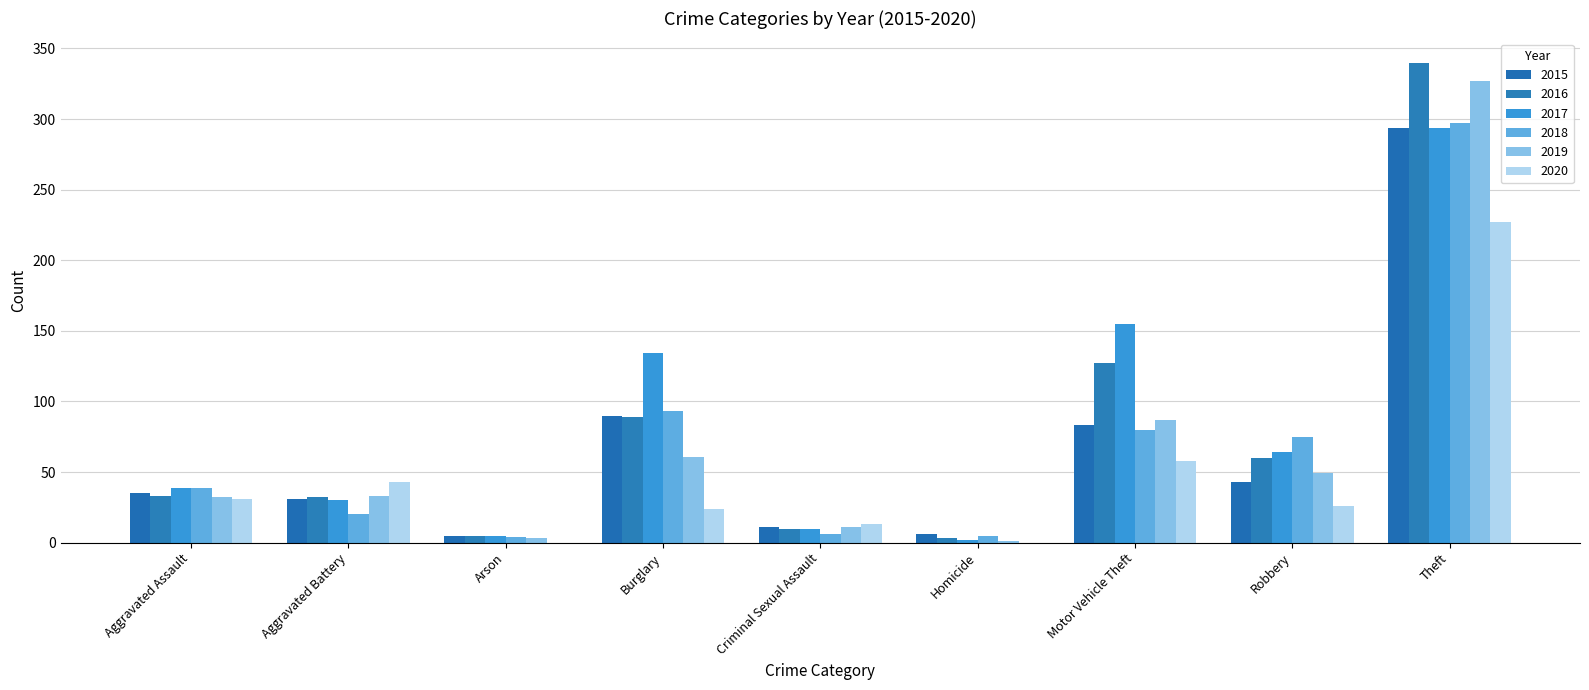

At which category is the sum across all series the highest?

Theft